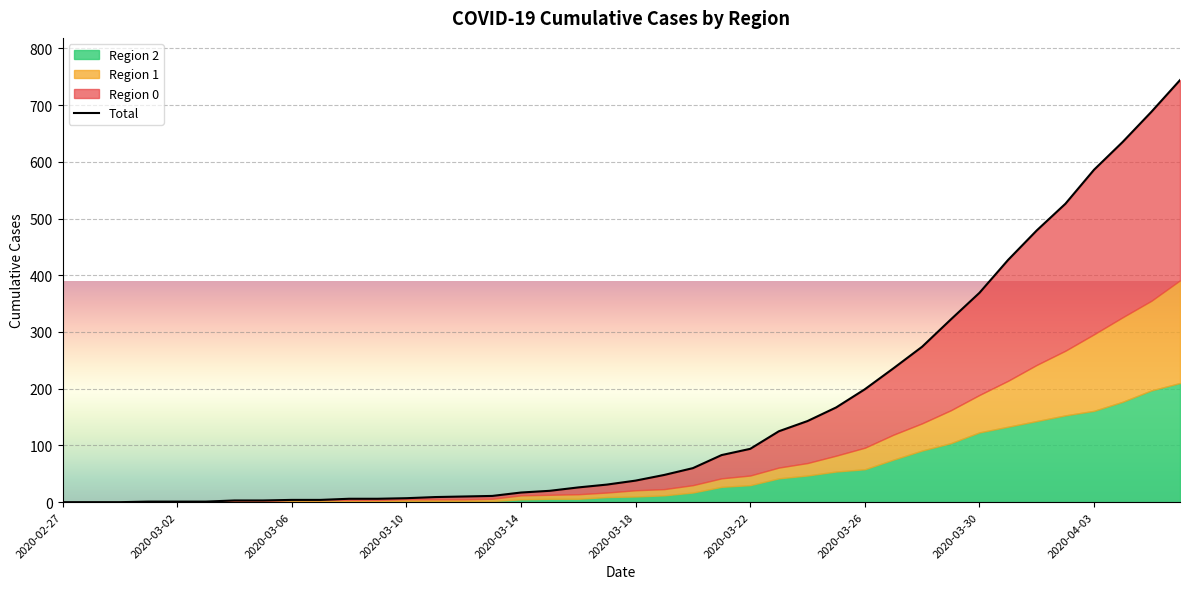

The chart shows a value of 586 at 2020-04-03. True or false?

True